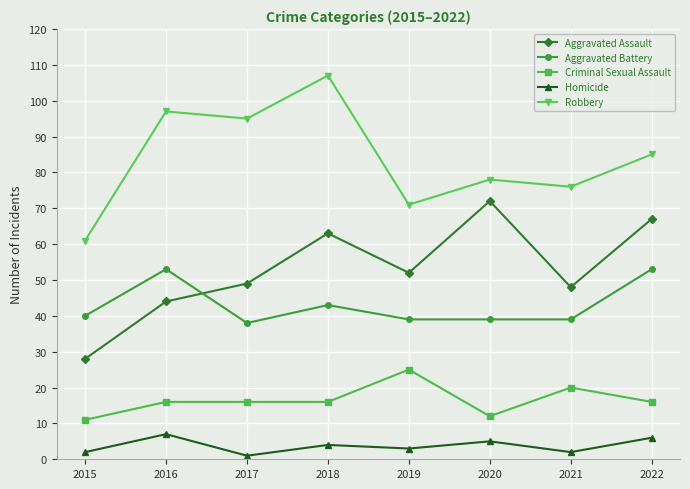

How many interior local valleys does the Aggravated Assault series have?

2